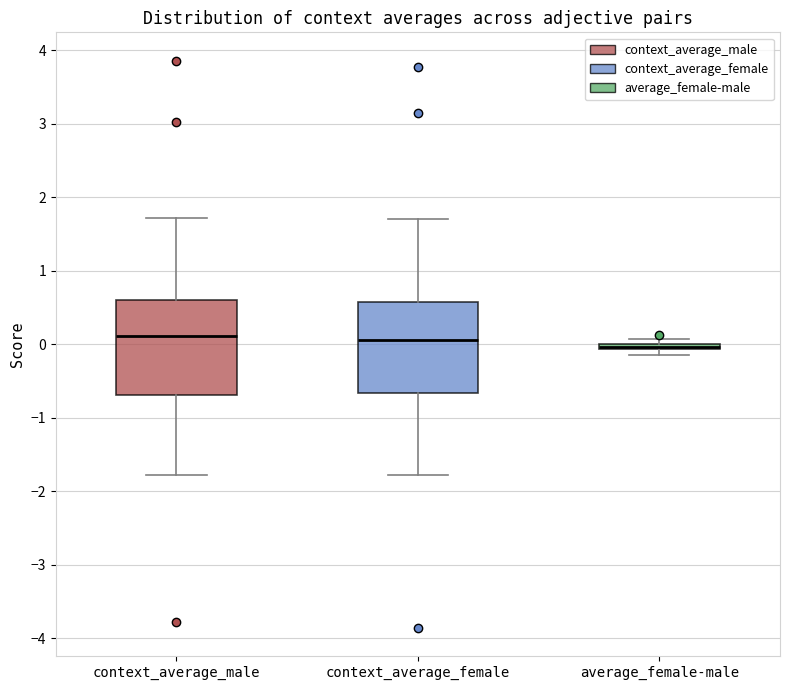

Where is the lower edge of the box for context_average_male on the y-axis? The values are not printed on the chart, so give them approximately, as read against the axis.

-0.7